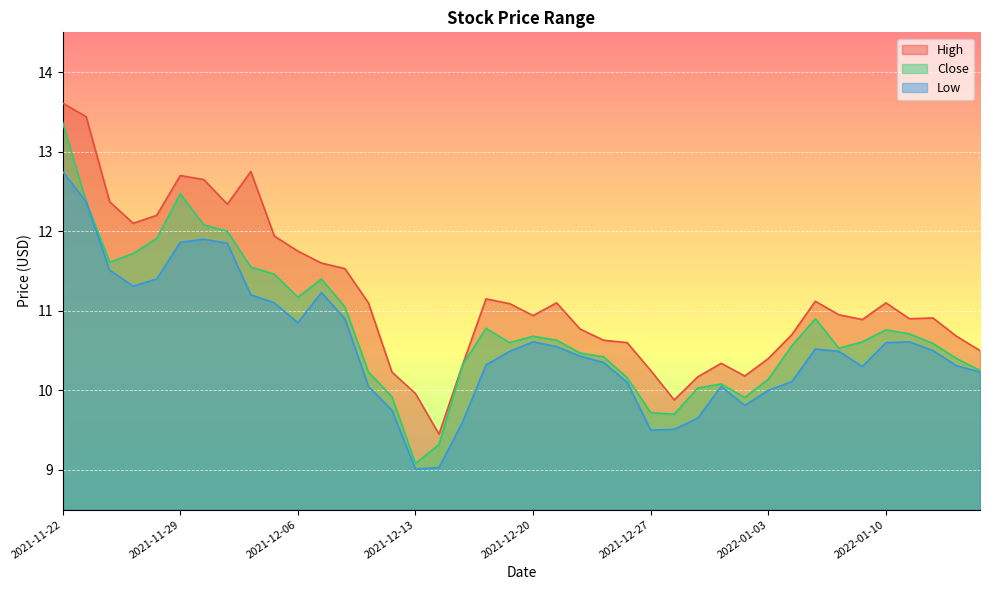

Between 2021-11-22 and 2021-12-17, which series saw the biggest shift?

Close